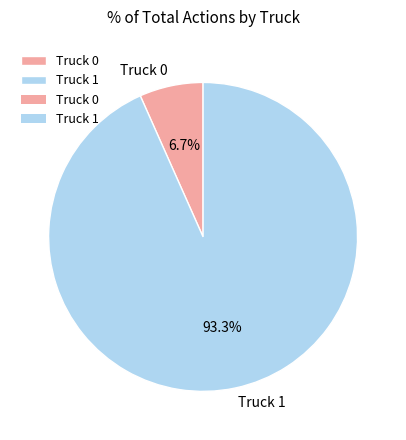

Count the number of slices in the pie.

2